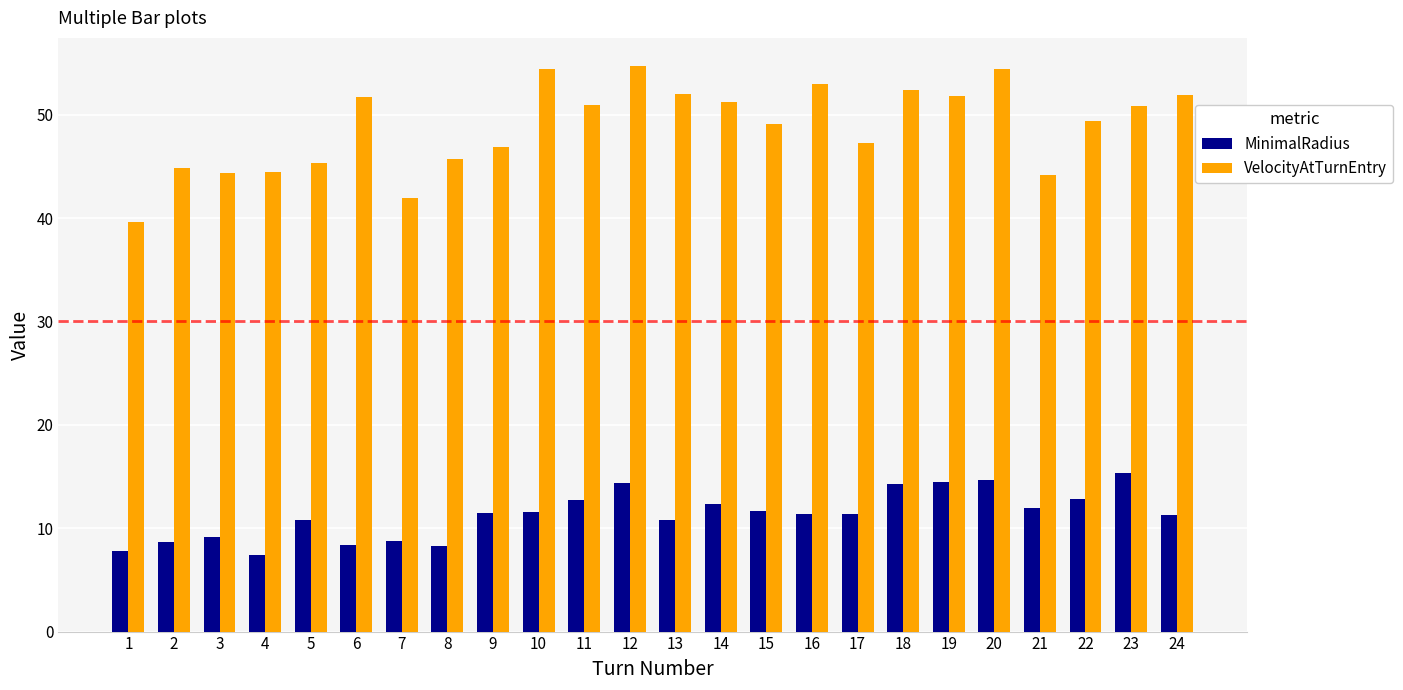

Is it true that VelocityAtTurnEntry equals 45.3 at 5?

True